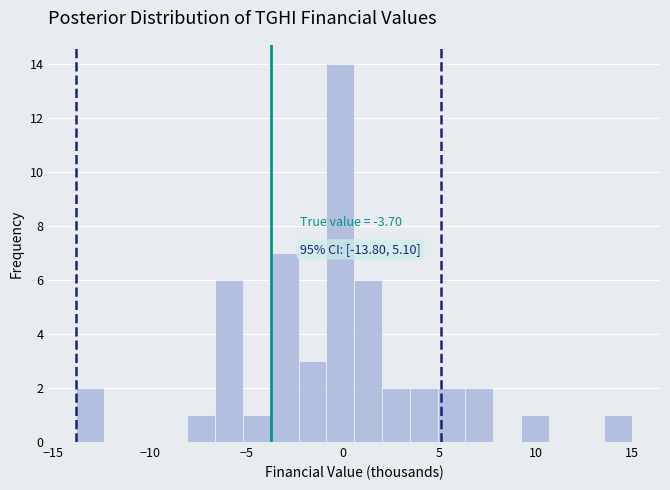

Around what value on the x-axis is the tallest bar? Give the approximate position of its centre, as read against the axis.

0.0